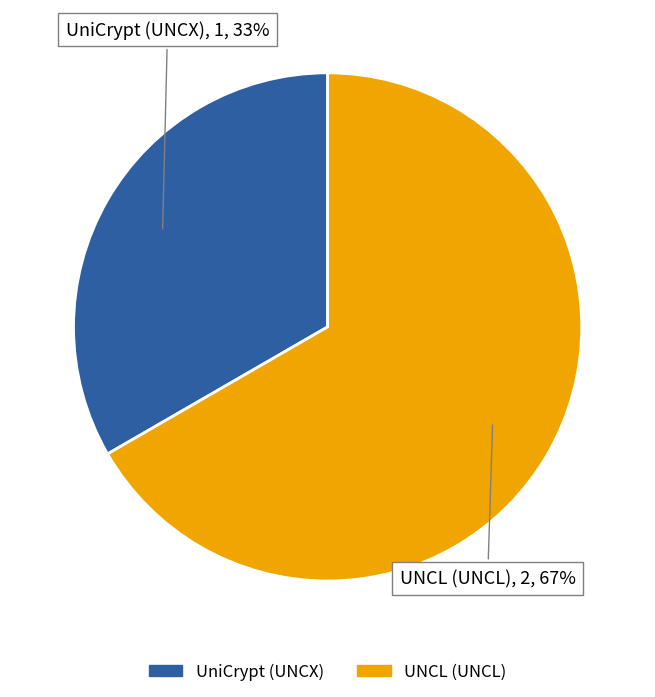

To the nearest percent, what portion does UniCrypt (UNCX) represent?

33%